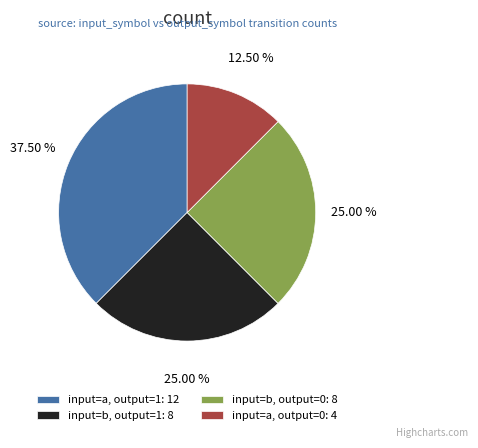

How many segments does this pie chart have?

4